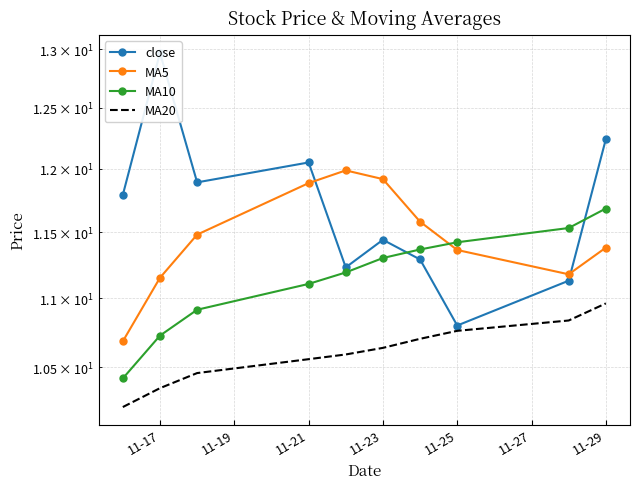

True or false: MA20 has a value of 10.8 at 11-25.

True